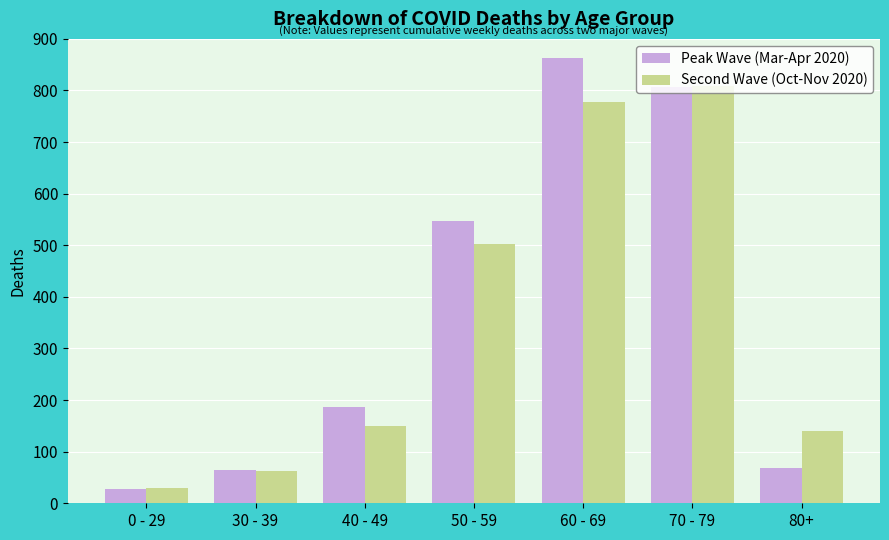

How many groups of bars are there?

7